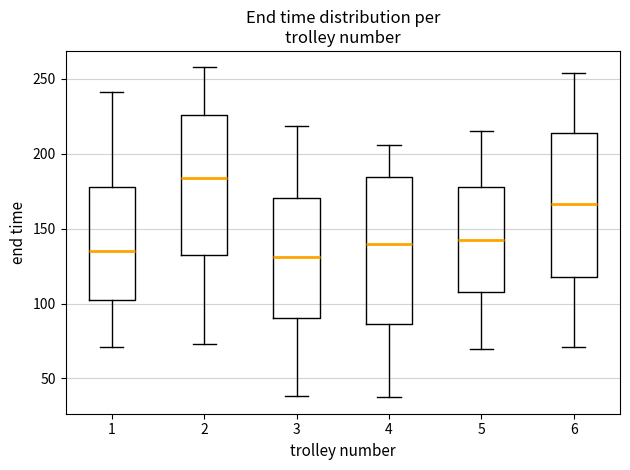

Which box has the highest median line?

2